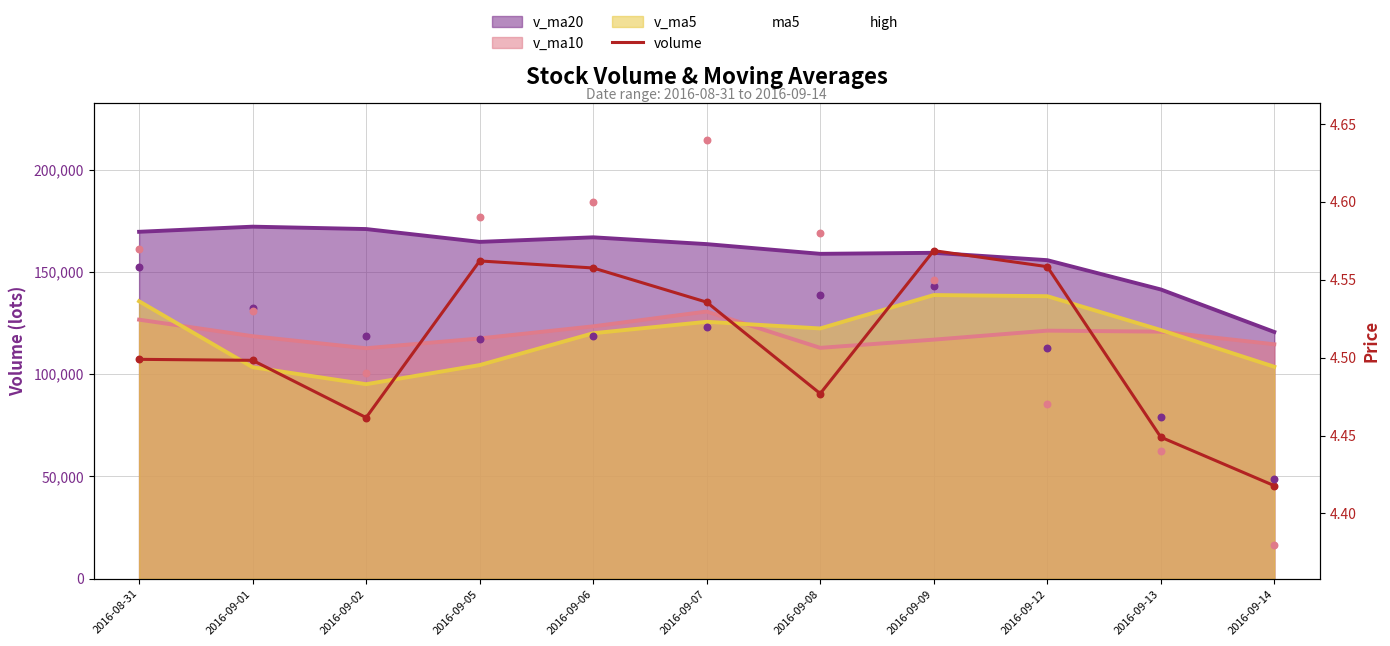

Which series contains the highest Y value?

volume